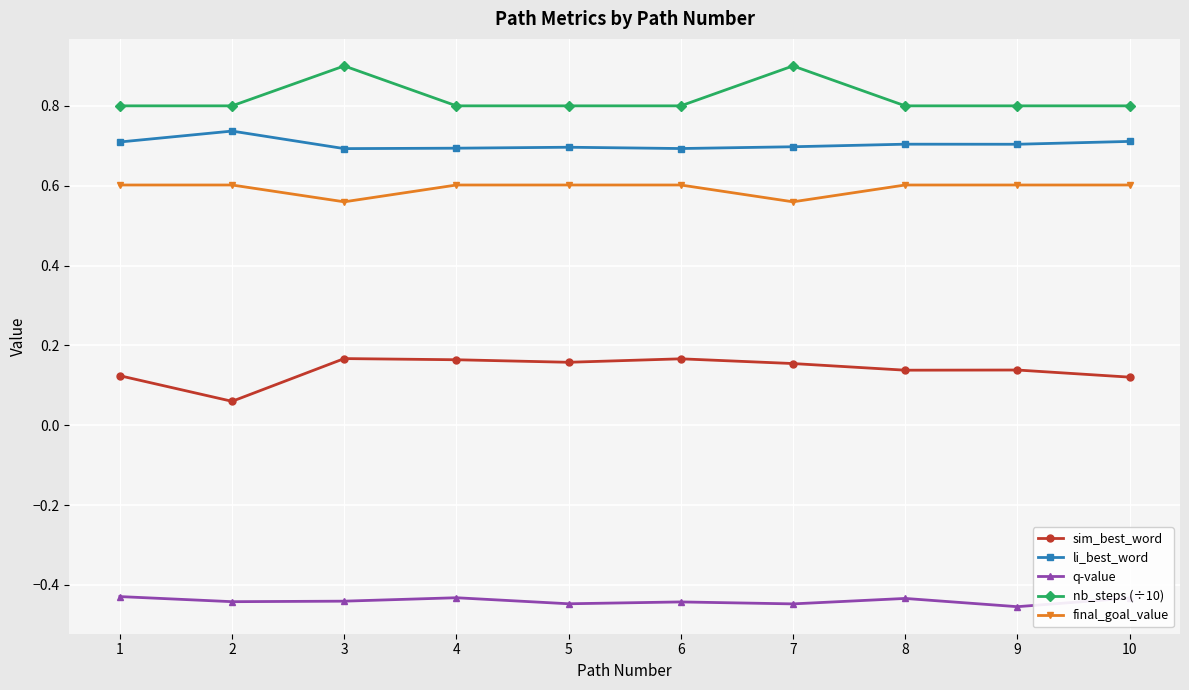

What is the highest value of the nb_steps (÷10) series?

0.9